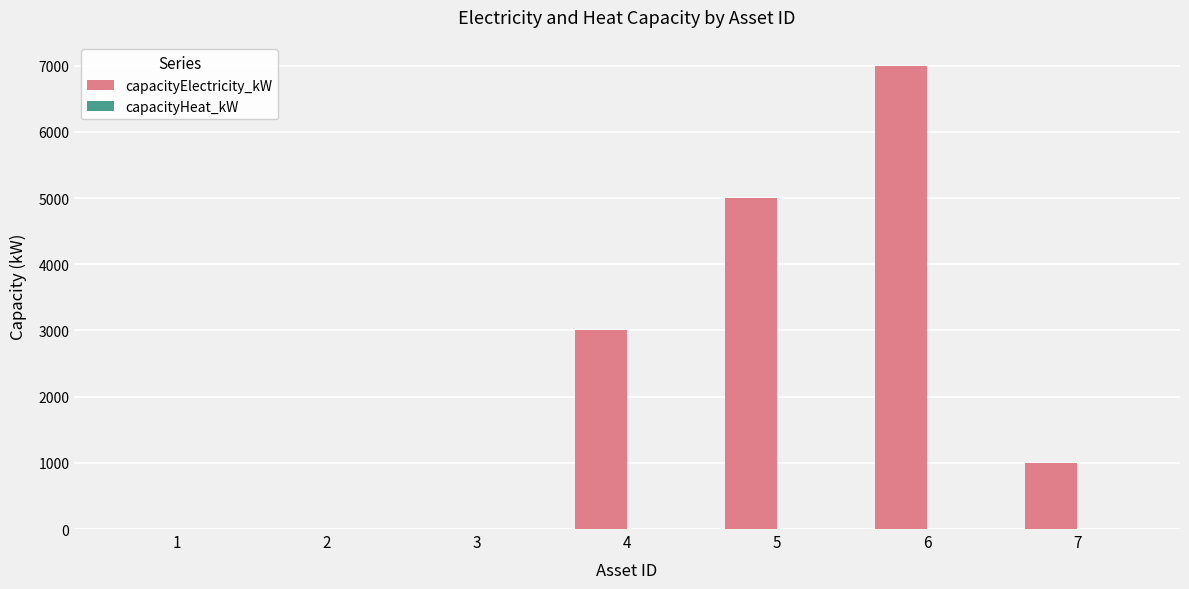

What is the maximum value shown in the chart?

7000.0